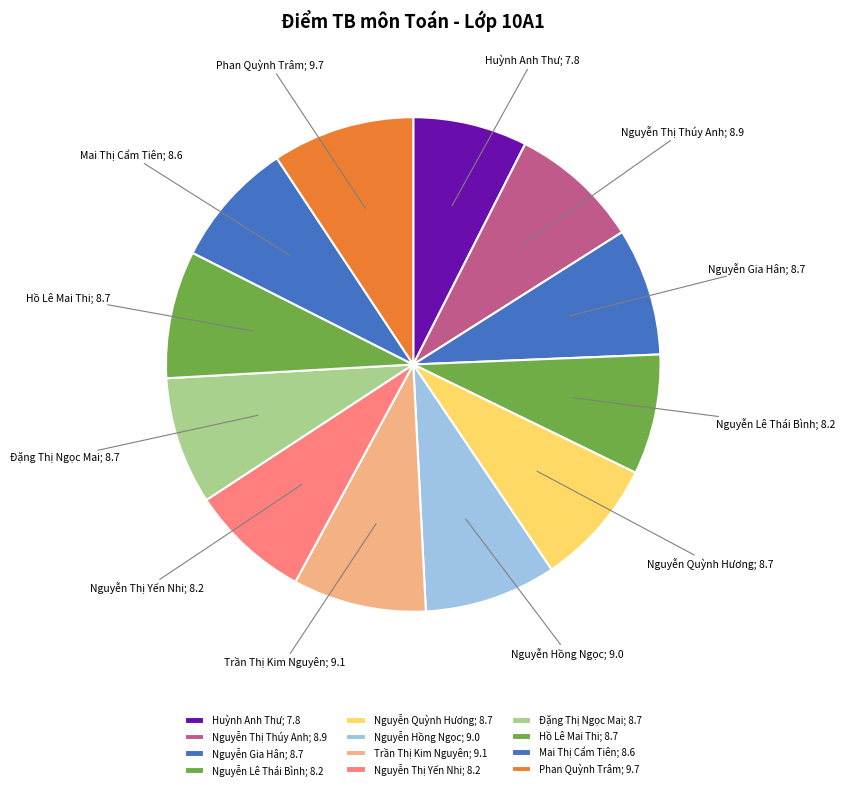

How many slices are in this pie chart?

12